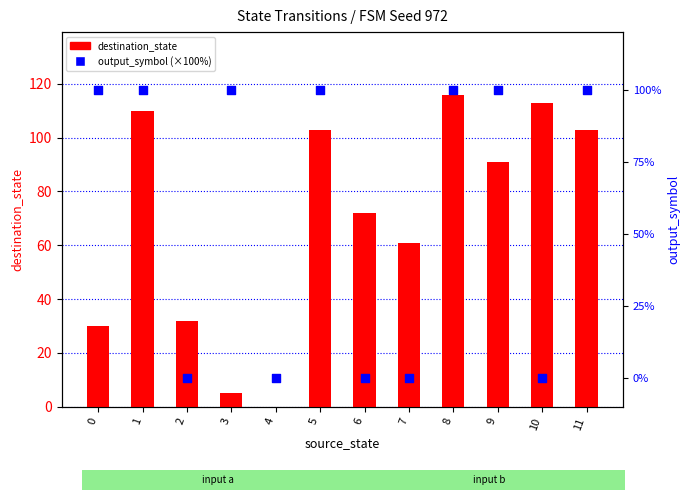

Which series has the largest Y range (max minus min)?

destination_state